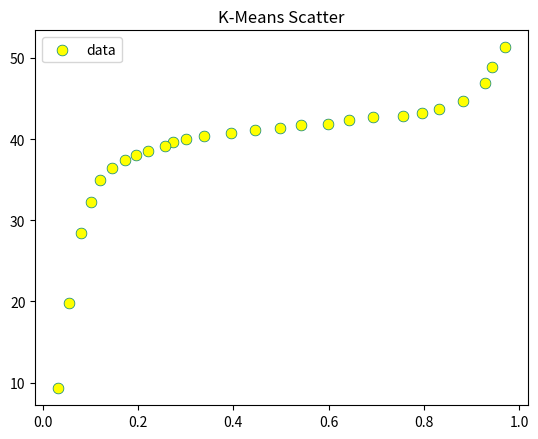

What Y value in the scatter plot is closest to 30?

28.4